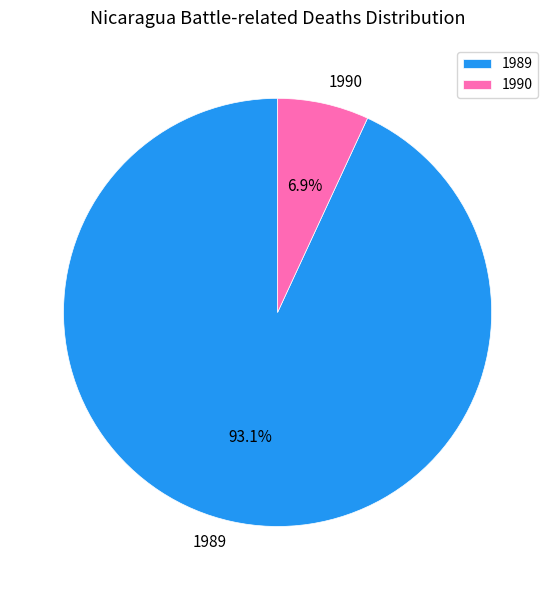

Does 1989 account for over 50% of the chart?

Yes